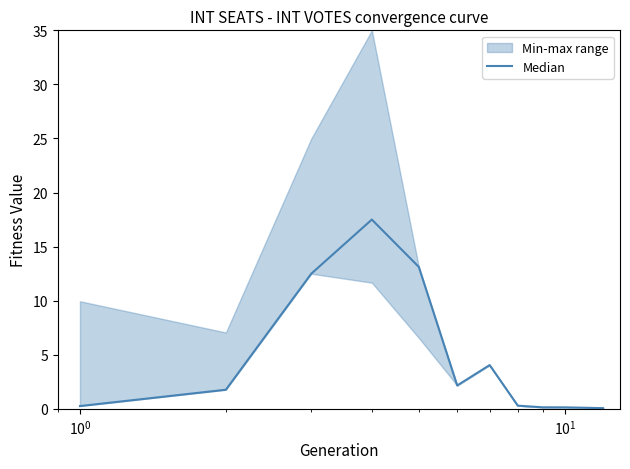

How many data points does each series have?

12